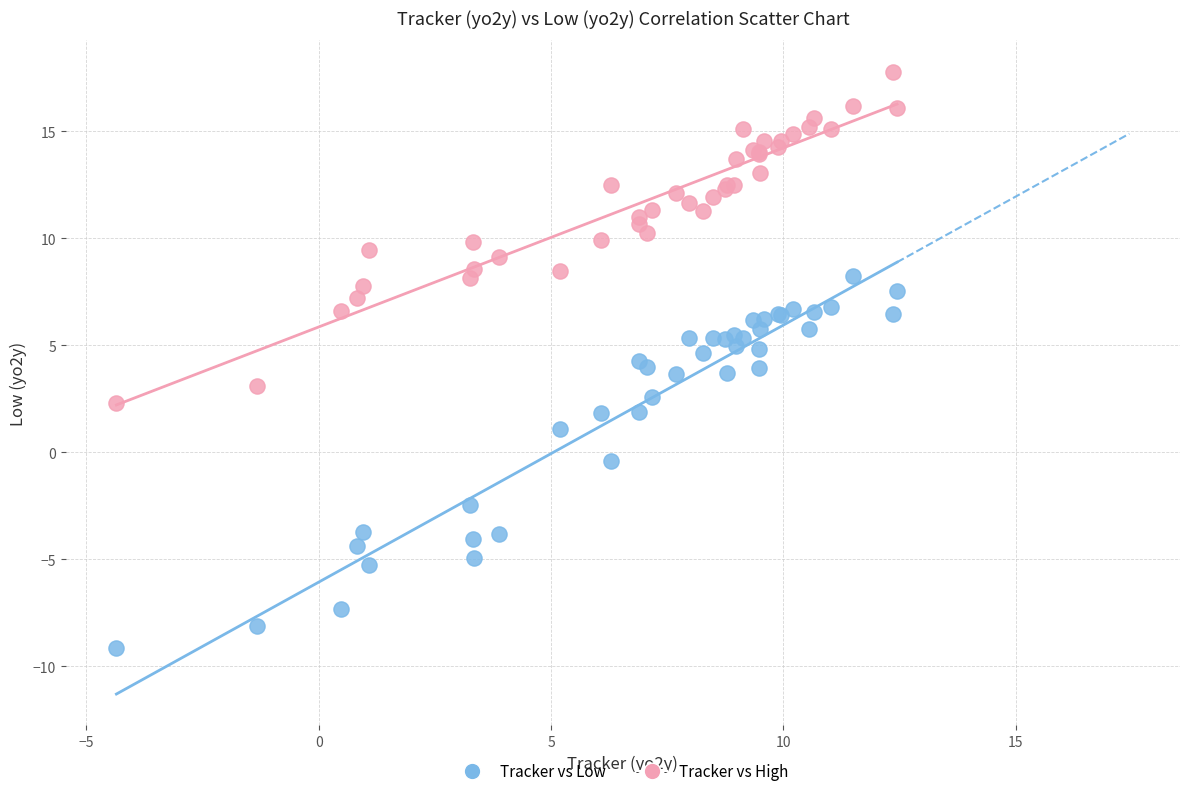

Which series has the widest spread of Y values?

Tracker vs Low